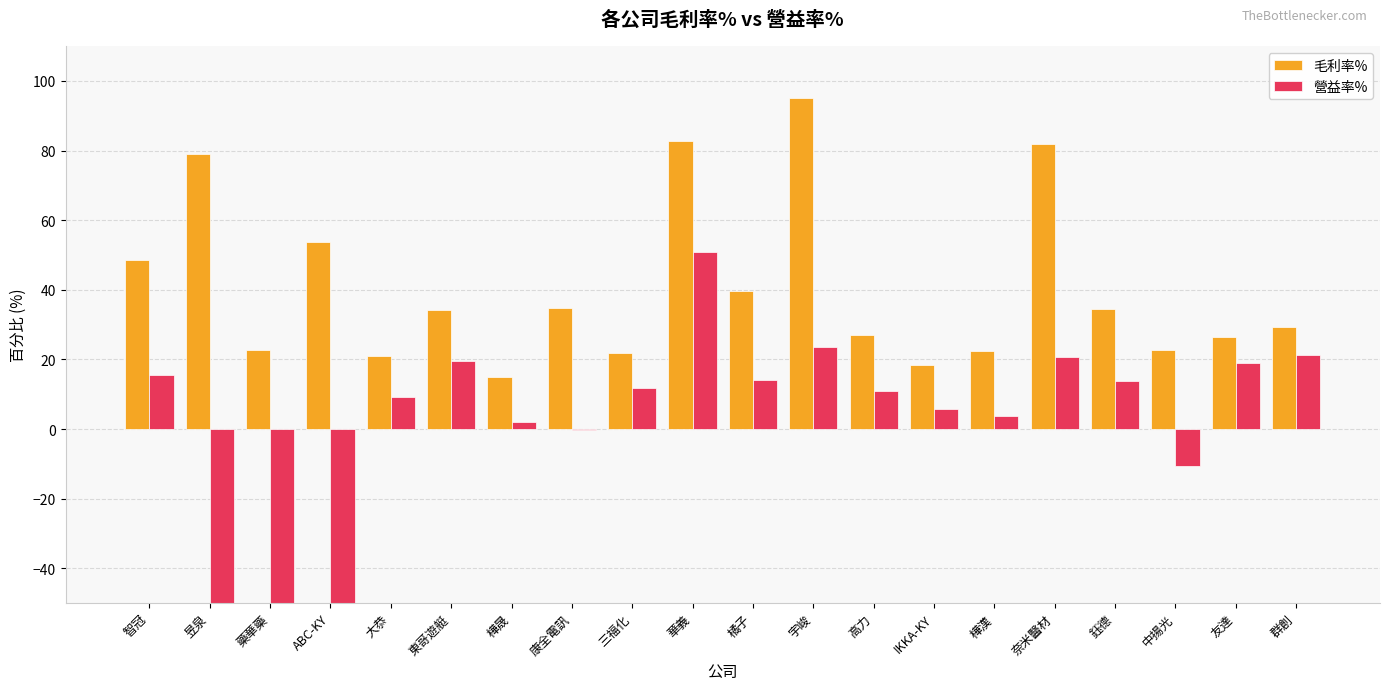

Which series has the largest total across all categories?

毛利率%